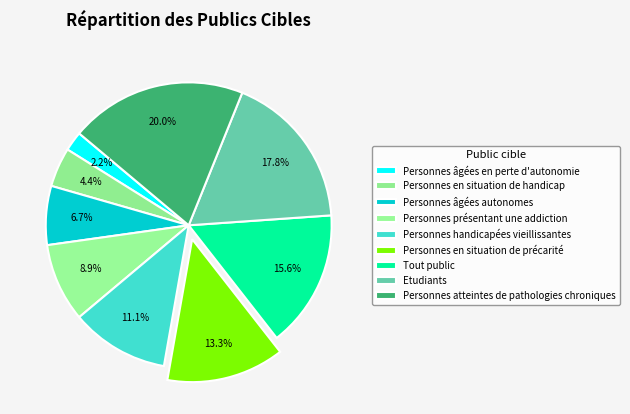

The Personnes âgées autonomes slice represents 7% of the pie. True or false?

True